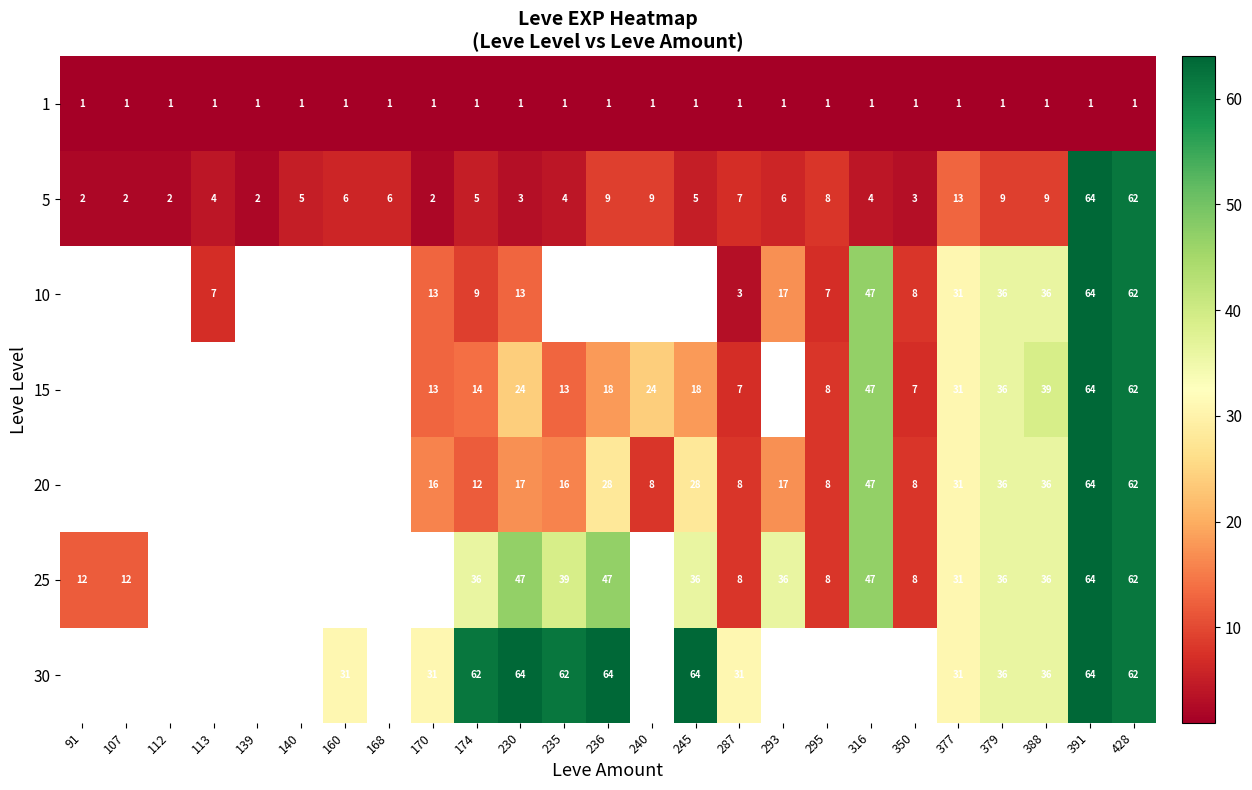

Between 377 and 293, which is larger?

377